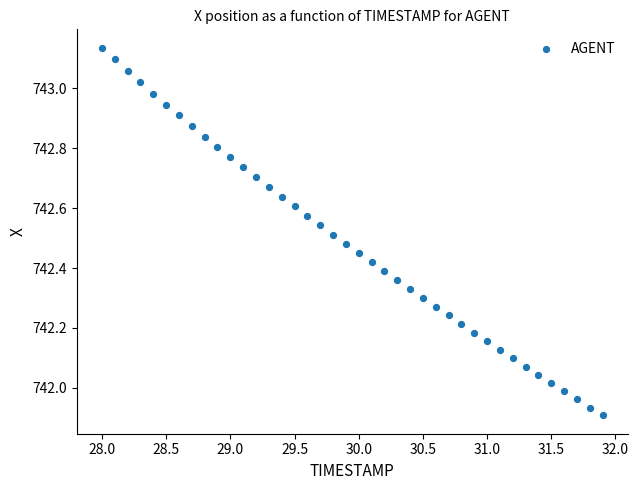

What is the range of Y values (max minus min)?

1.2